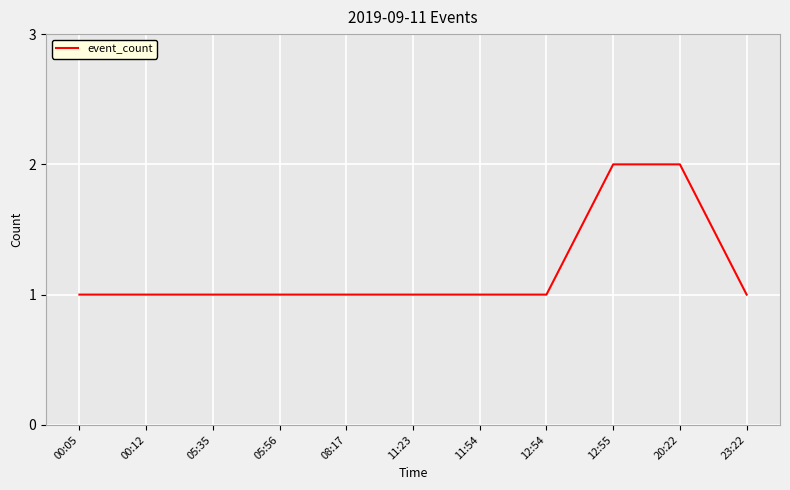

Does the chart display data point markers on the line(s)?

No